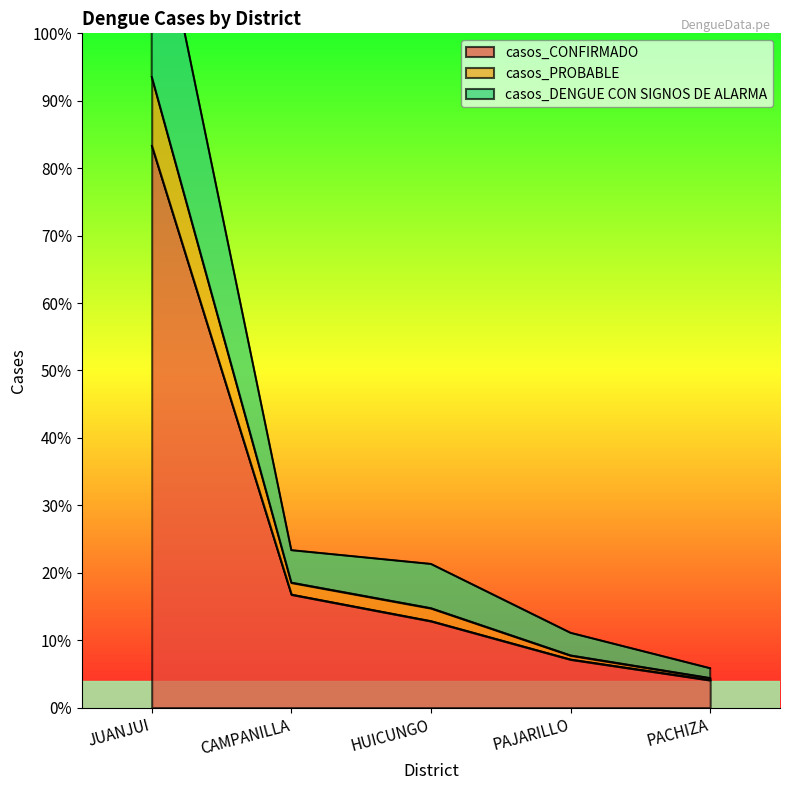

True or false: casos_PROBABLE and casos_DENGUE CON SIGNOS DE ALARMA intersect in this chart.

False